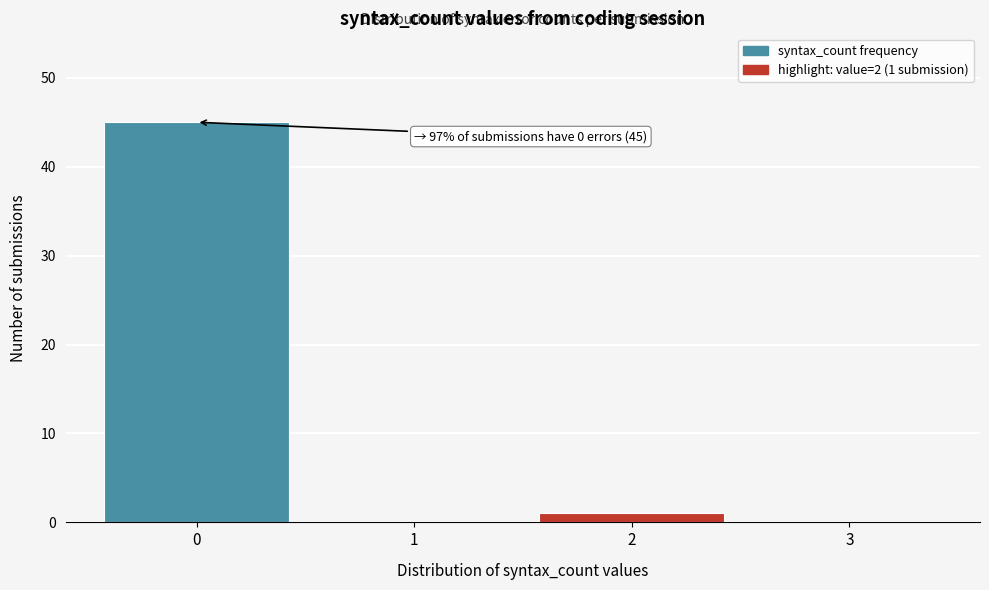

Which range on the x-axis has the tallest bar?

-0.5 to 0.5